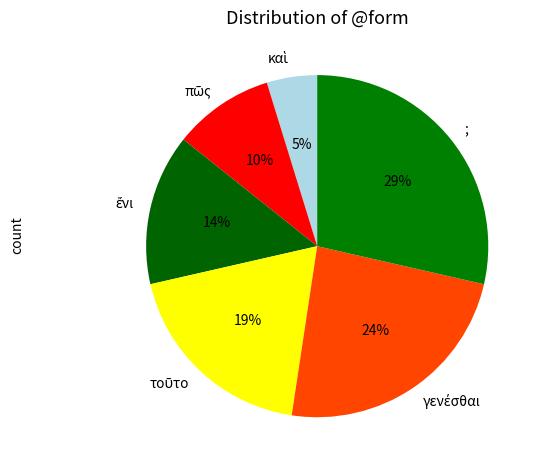

Count the number of slices in the pie.

6